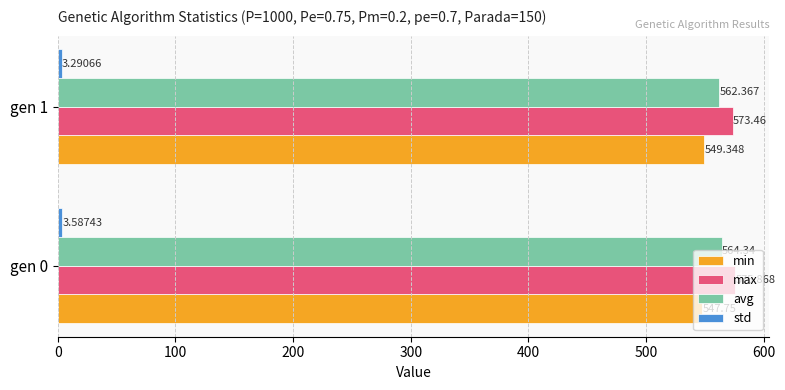

Which series changed the most between gen 0 and gen 1?

max